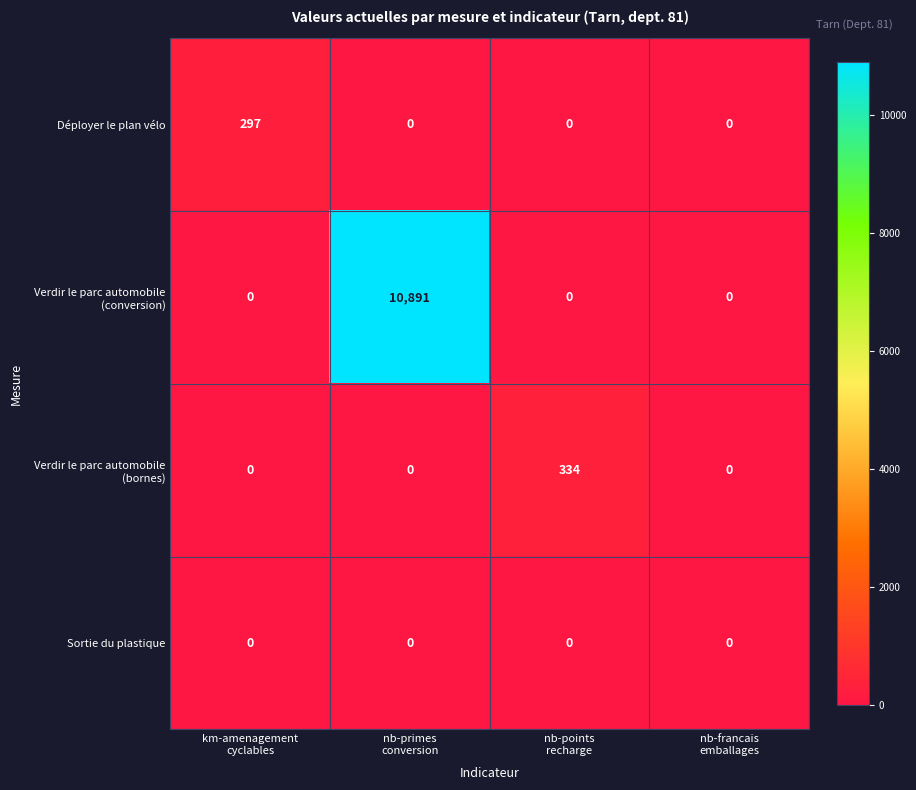

List the series in order of their peak value, lowest first.

Sortie du plastique, Déployer le plan vélo, Verdir le parc automobile (bornes), Verdir le parc automobile (conversion)